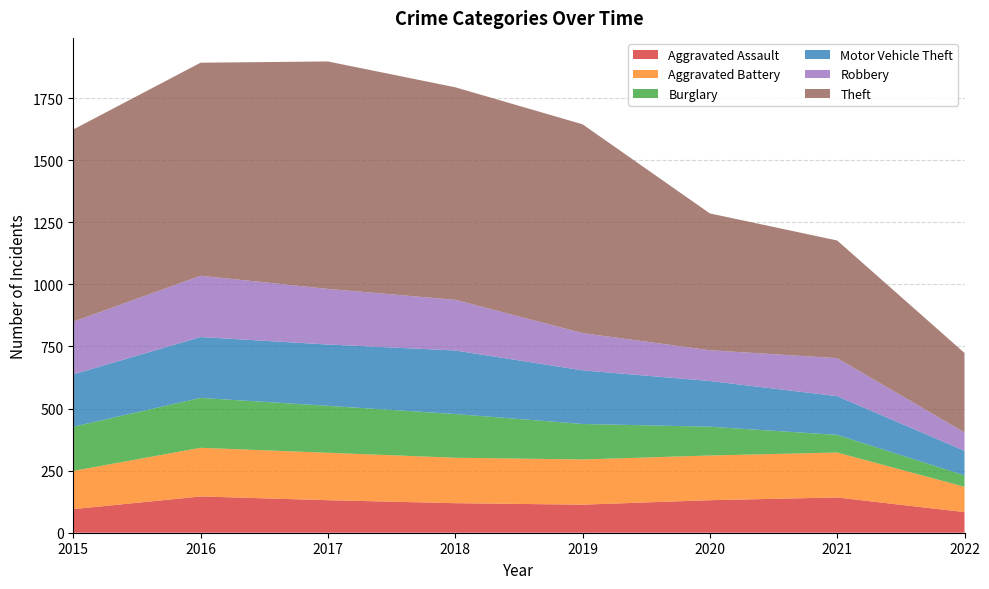

Reading left to right, transcribe all the data shown in this chart.

Aggravated Assault: 2015=95	2016=146	2017=131	2018=119	2019=113	2020=131	2021=142	2022=83
Aggravated Battery: 2015=154	2016=196	2017=191	2018=183	2019=182	2020=180	2021=181	2022=102
Burglary: 2015=178	2016=201	2017=189	2018=176	2019=143	2020=116	2021=71	2022=46
Motor Vehicle Theft: 2015=211	2016=245	2017=247	2018=256	2019=216	2020=184	2021=156	2022=99
Robbery: 2015=212	2016=247	2017=224	2018=204	2019=150	2020=124	2021=153	2022=74
Theft: 2015=774	2016=858	2017=916	2018=856	2019=841	2020=551	2021=474	2022=320